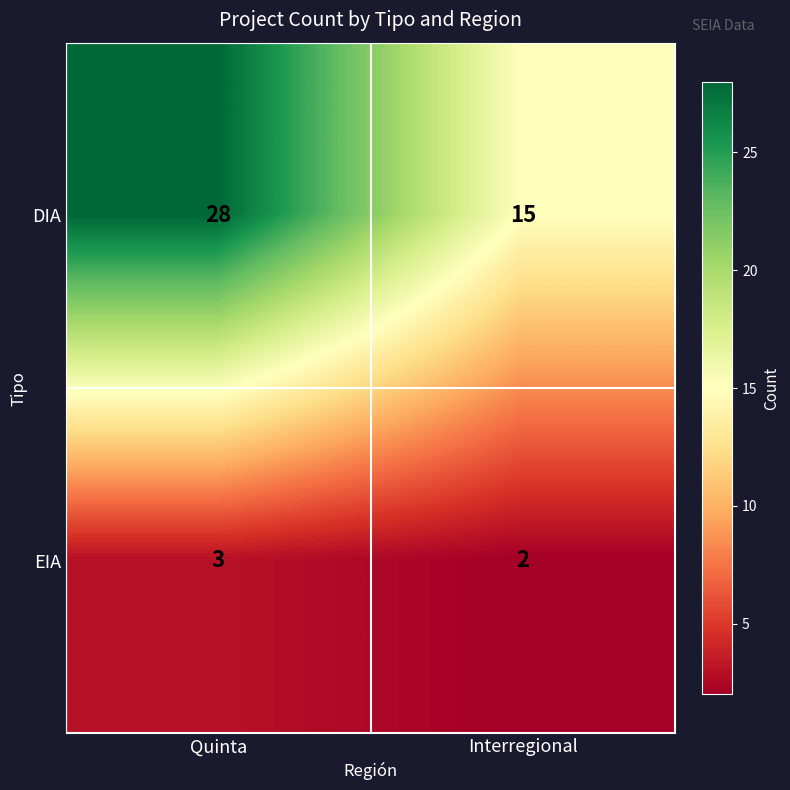

The DIA series shows 6 at Interregional. True or false?

False